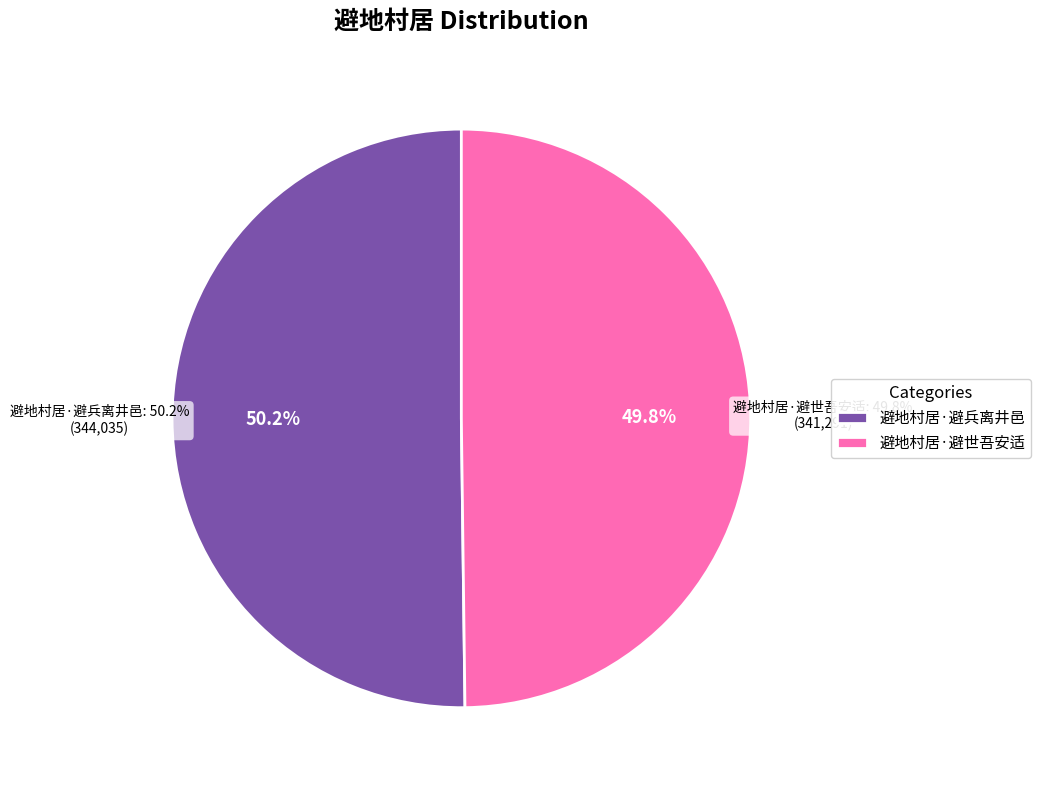

What percentage is the 避地村居·避兵离井邑 slice, to the nearest percent?

50%